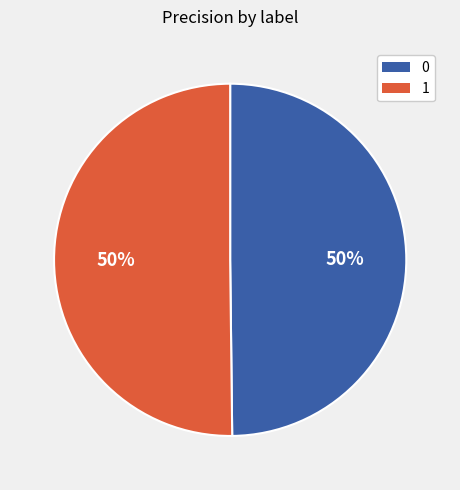

True or false: 1 accounts for 50% of the total.

True